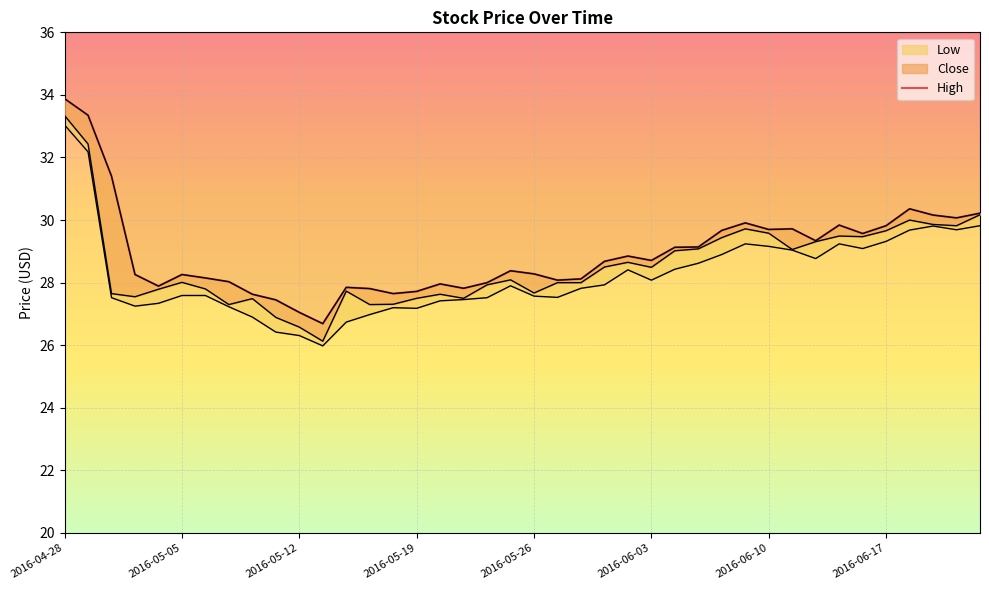

Is this an area chart (filled region under the line)?

No